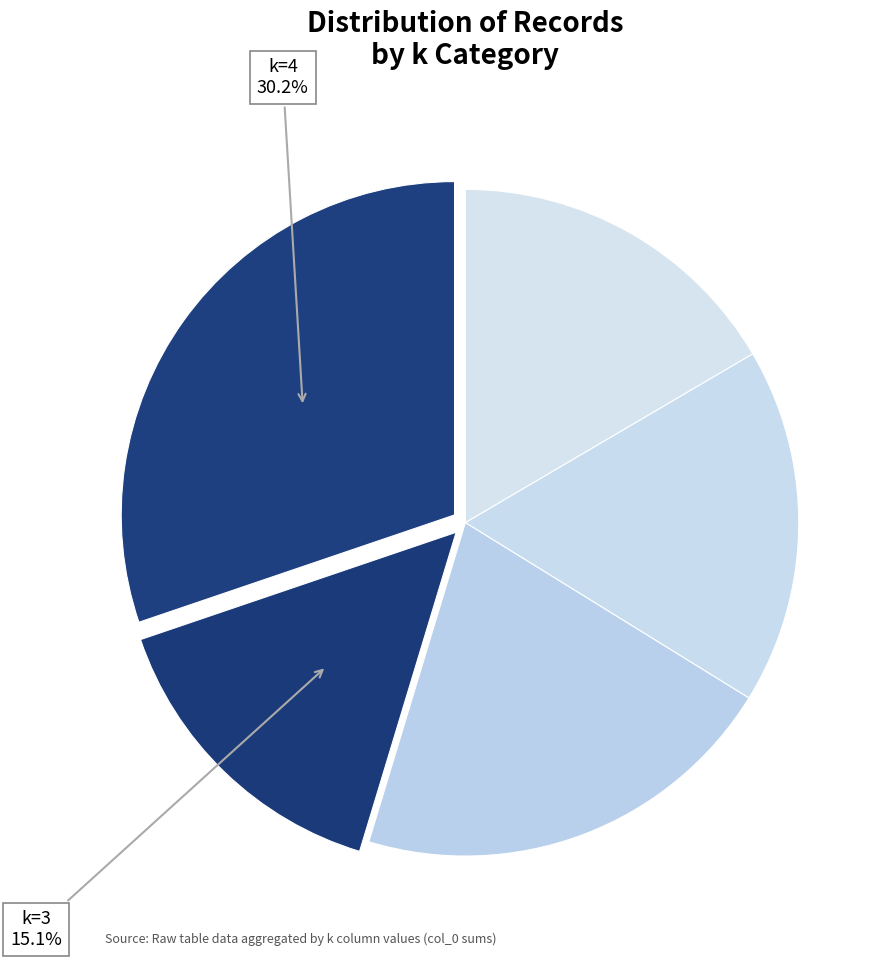

How many slices are in this pie chart?

5